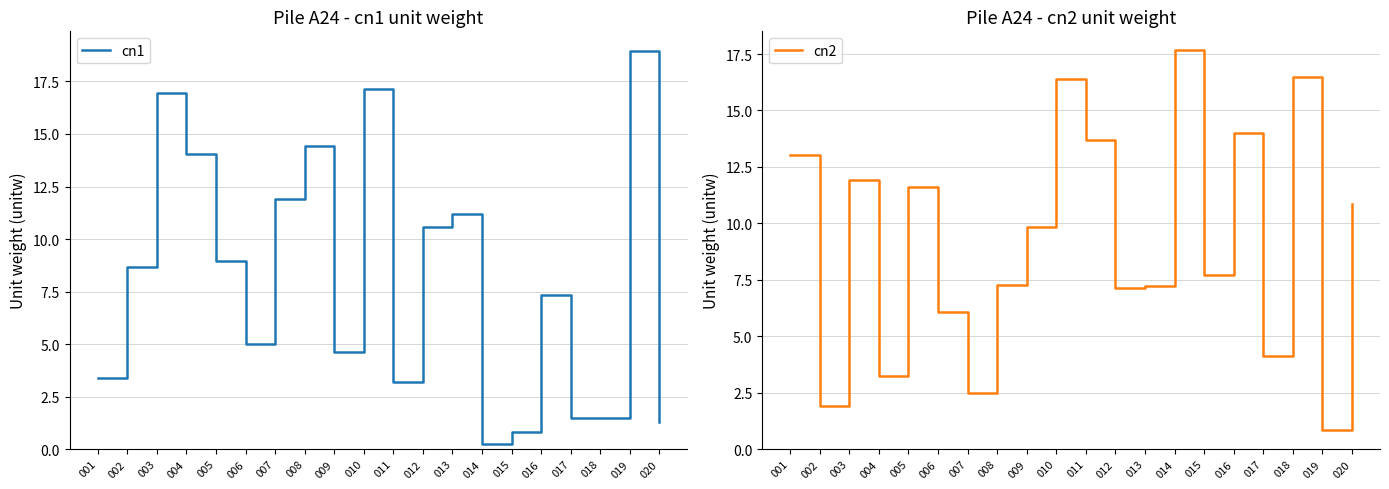

Reading right to left, list all the values displayed in this chart.

cn1: 020=1.3	019=19.0	018=1.5	017=1.5	016=7.3	015=0.8	014=0.2	013=11.2	012=10.6	011=3.2	010=17.1	009=4.6	008=14.4	007=11.9	006=5.0	005=9.0	004=14.0	003=17.0	002=8.7	001=3.4
cn2: 020=10.9	019=0.8	018=16.5	017=4.1	016=14.0	015=7.7	014=17.7	013=7.2	012=7.2	011=13.7	010=16.4	009=9.8	008=7.3	007=2.5	006=6.1	005=11.6	004=3.2	003=11.9	002=1.9	001=13.0